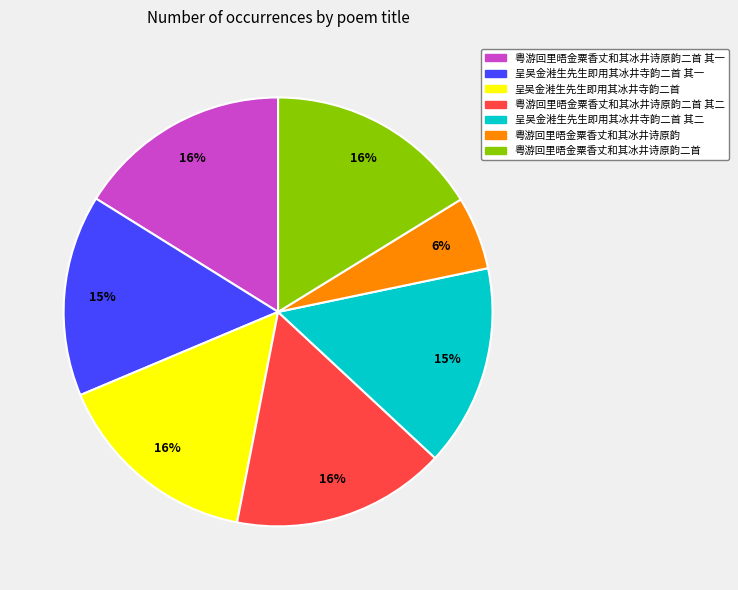

Which category has the smallest portion of the pie?

粤游回里晤金粟香丈和其冰井诗原韵